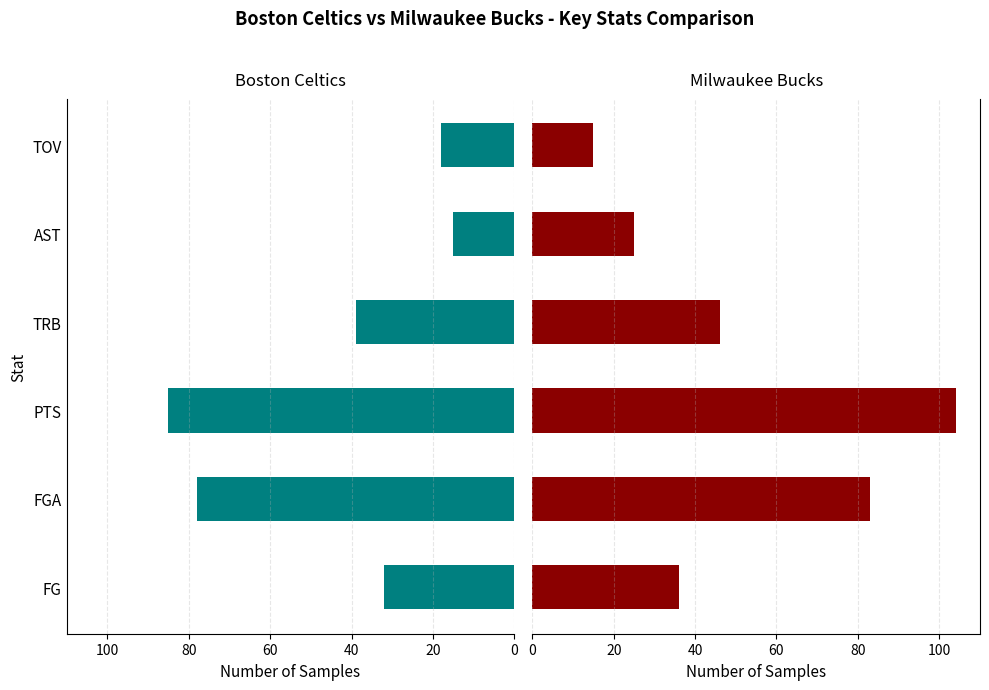

Which series has the widest spread of values?

Milwaukee Bucks